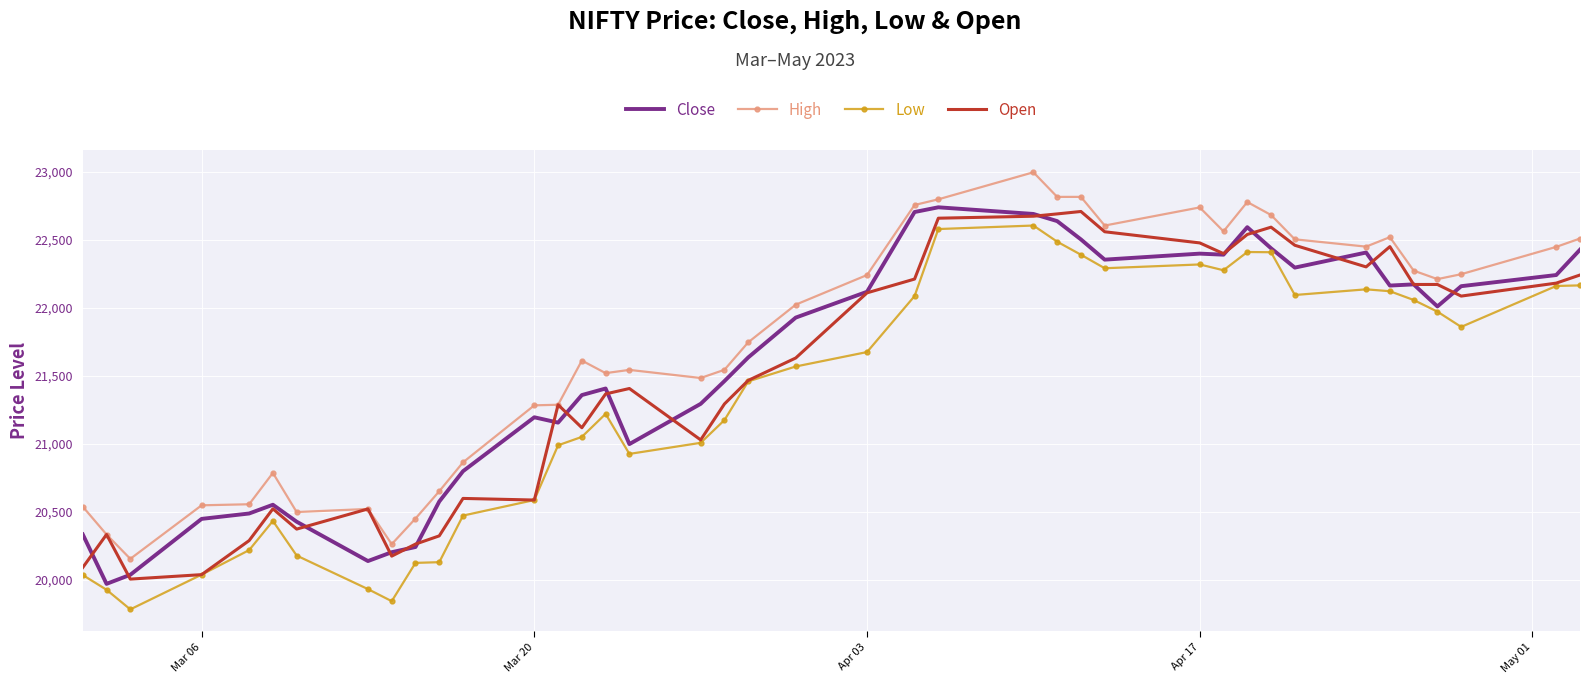

True or false: High and Close cross at least once.

False